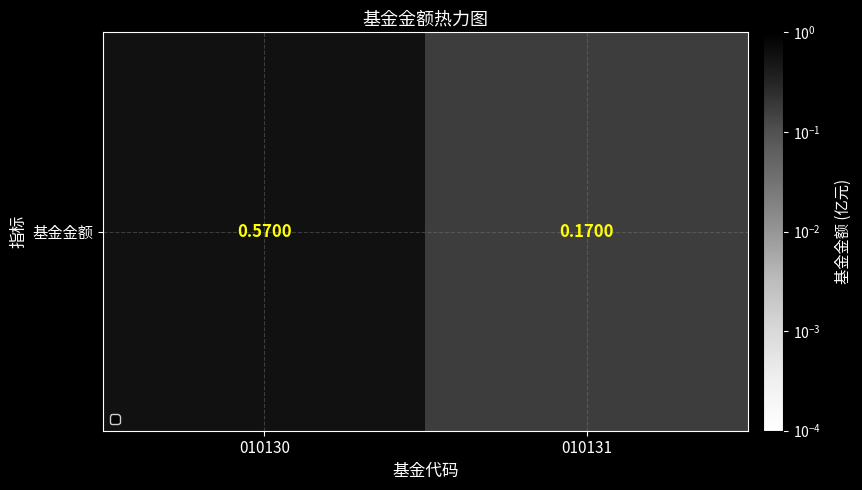

What is the sum of the values at 010130 and 010131?

0.7